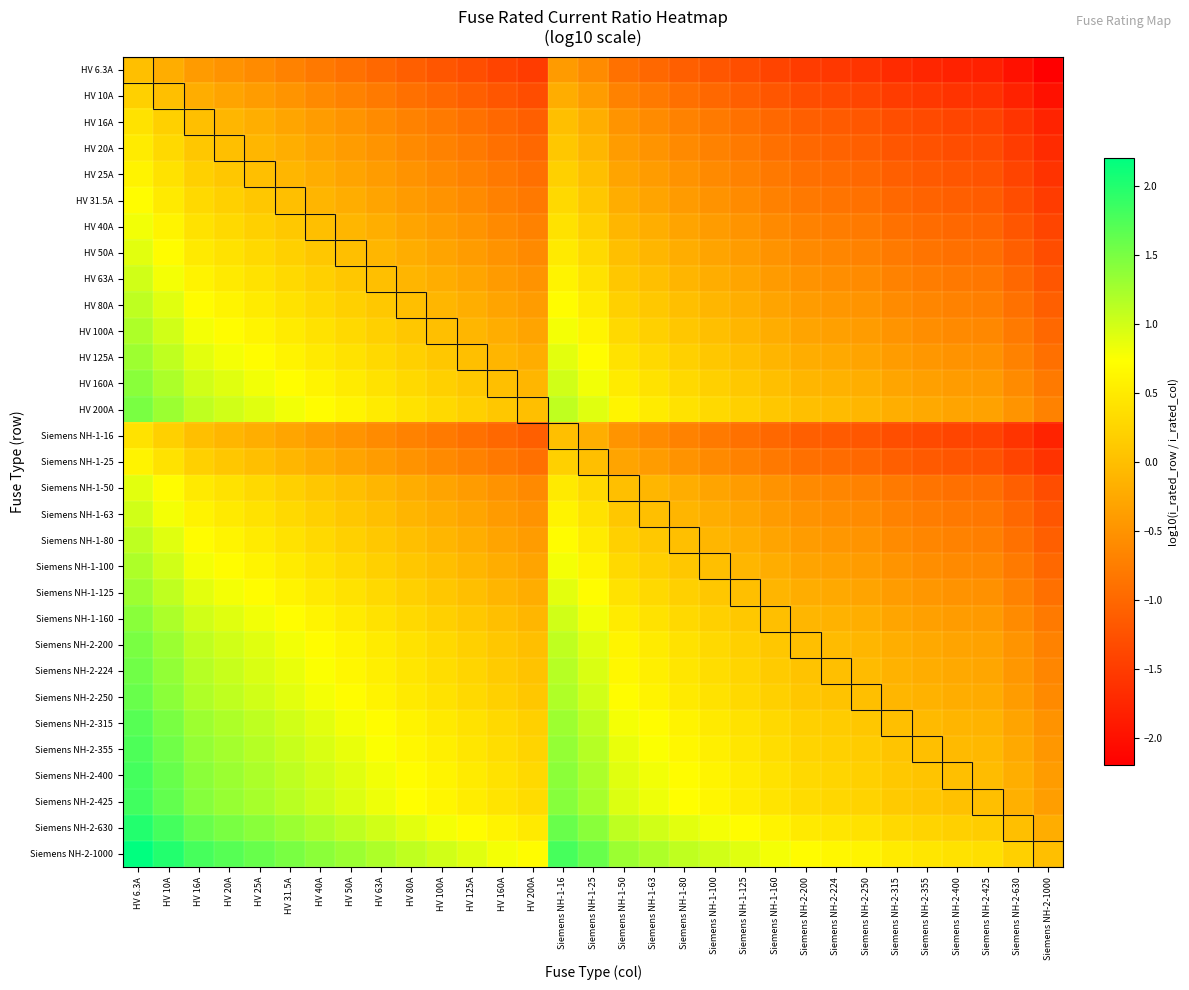

How many categories are shown in the chart?

31